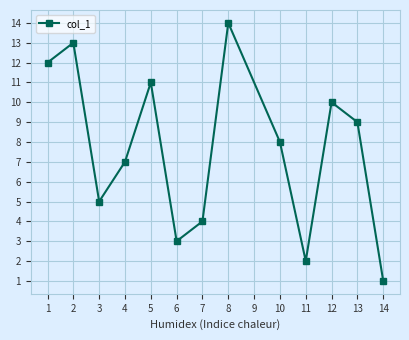

At which label is the value closest to 7?

4